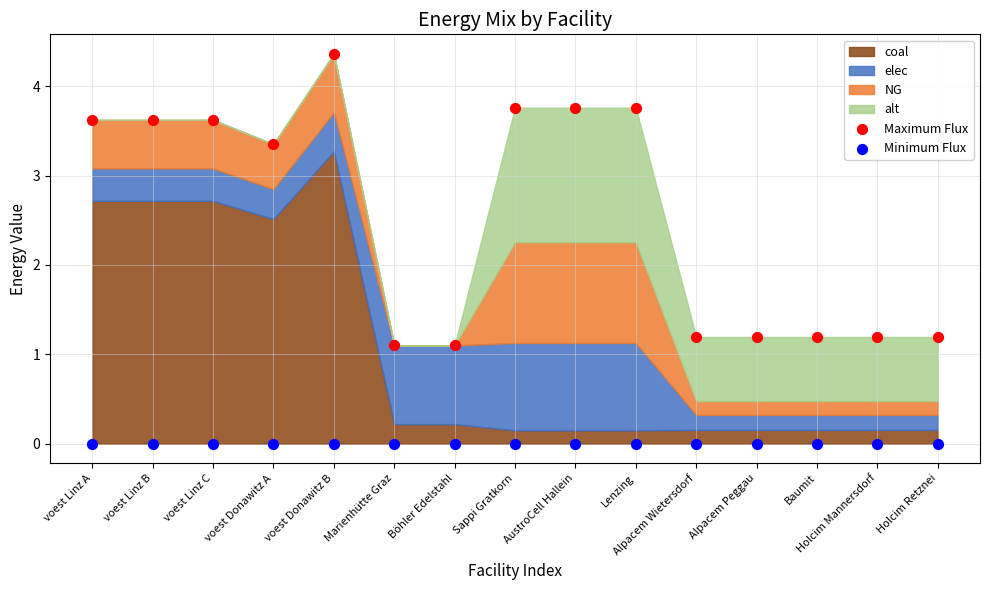

Which series contains the lowest Y value?

Minimum Flux